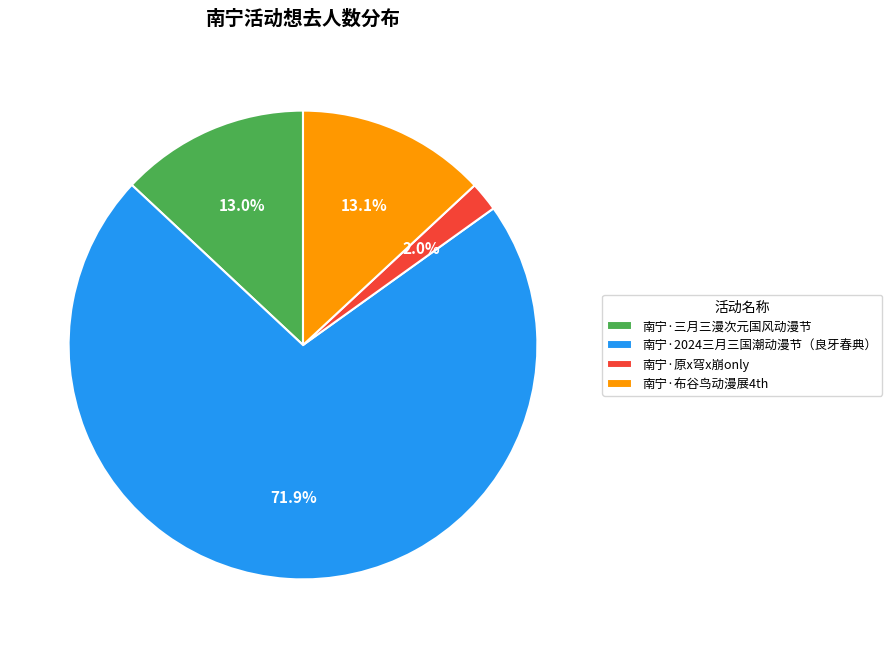

Between 南宁·2024三月三国潮动漫节（良牙春典） and 南宁·三月三漫次元国风动漫节, which is larger?

南宁·2024三月三国潮动漫节（良牙春典）